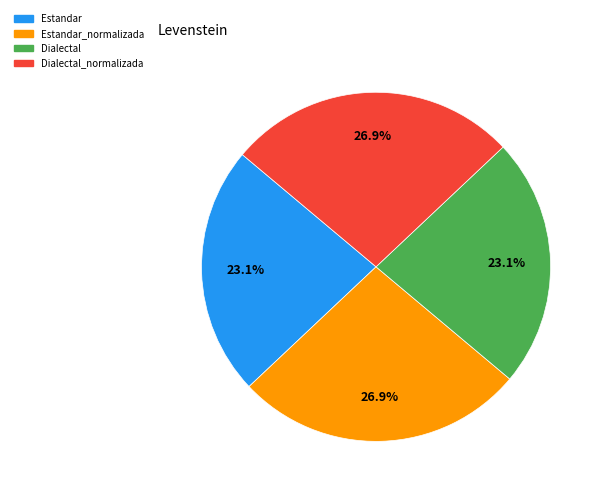

Does any single category account for the majority?

No